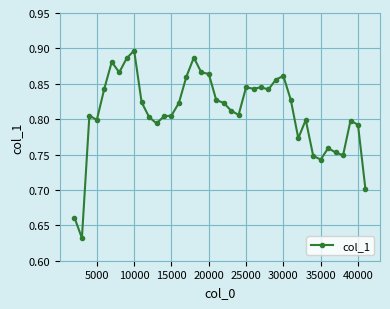

Count the values in the range 0 to 1.

40